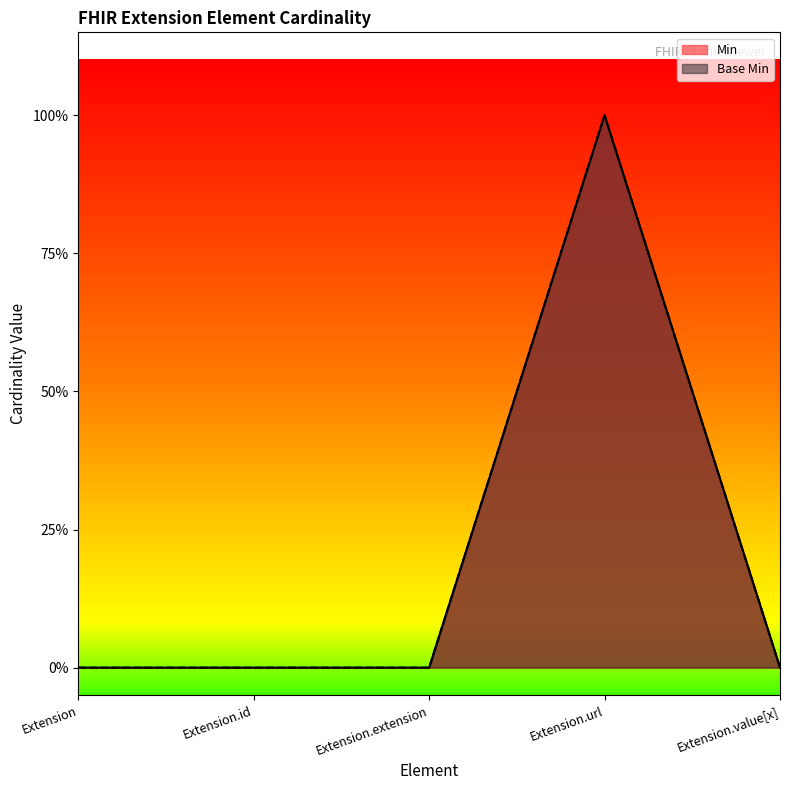

Reading right to left, transcribe all the data shown in this chart.

Min: Extension.value[x]=0	Extension.url=1	Extension.extension=0	Extension.id=0	Extension=0
Base Min: Extension.value[x]=0	Extension.url=1	Extension.extension=0	Extension.id=0	Extension=0